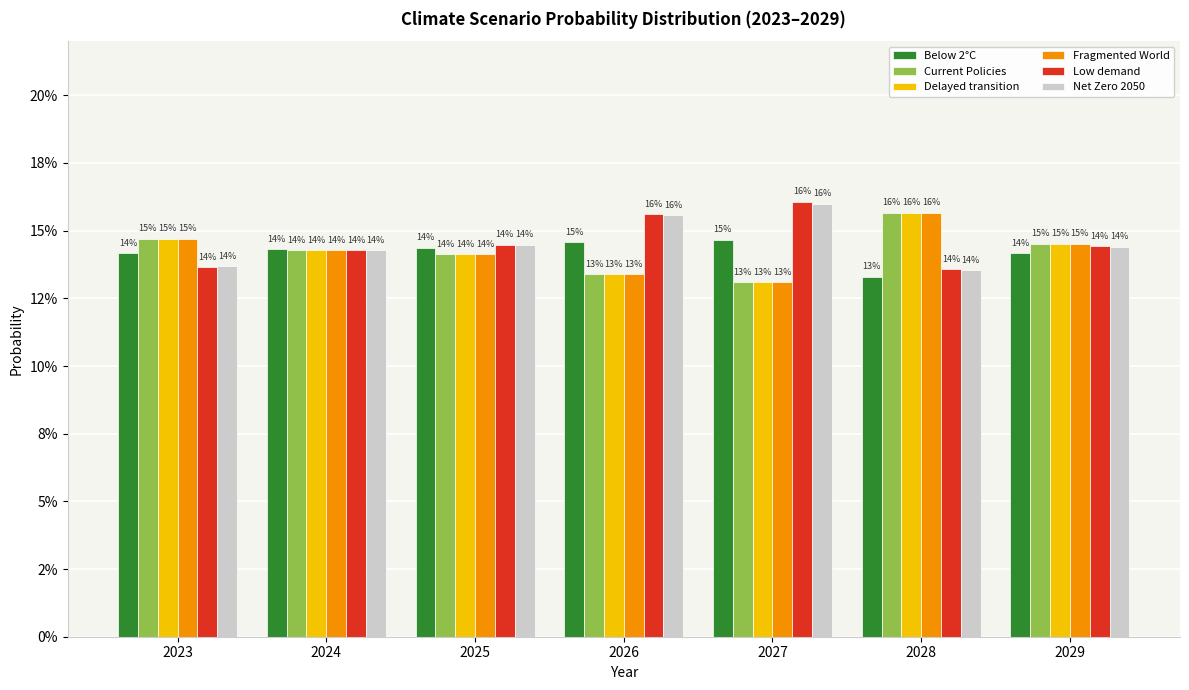

What are all the series names shown in the legend?

Below 2°C, Current Policies, Delayed transition, Fragmented World, Low demand, Net Zero 2050